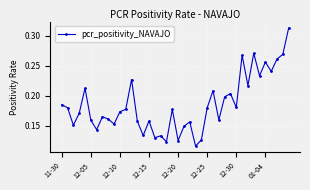

Count the values in the range 0 to 1.

40